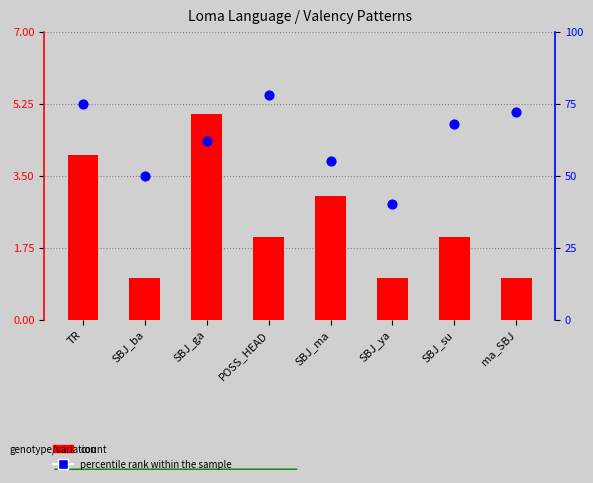

What is the total value across all series at SBJ_ga?

67